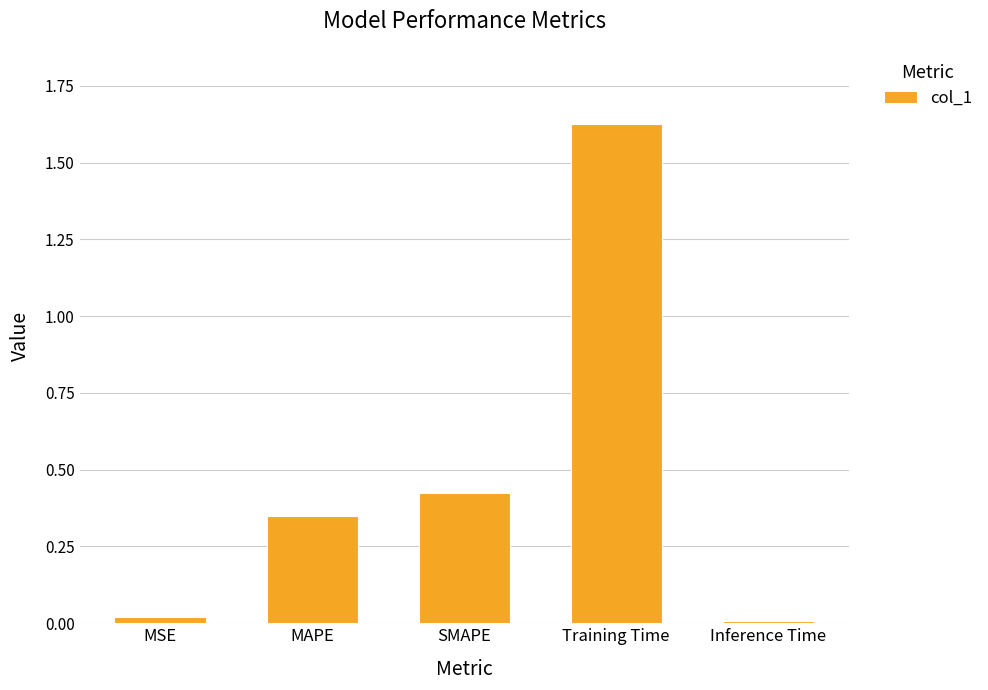

What is the average value?

0.5